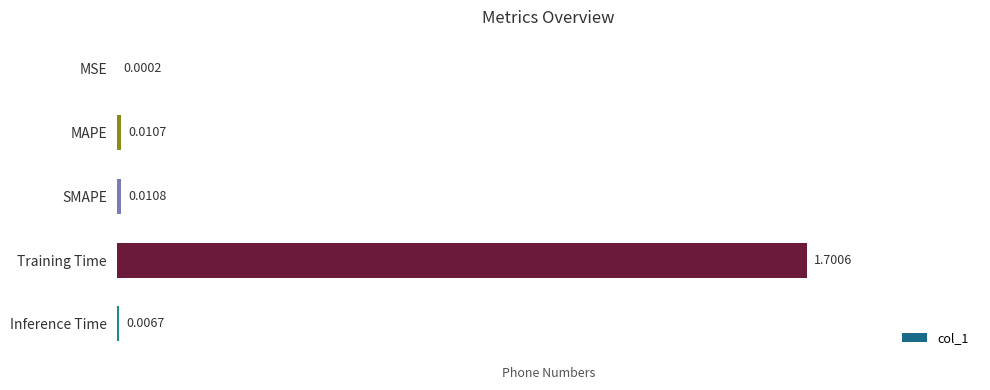

What is the change in value from MSE to Training Time?

+1.7